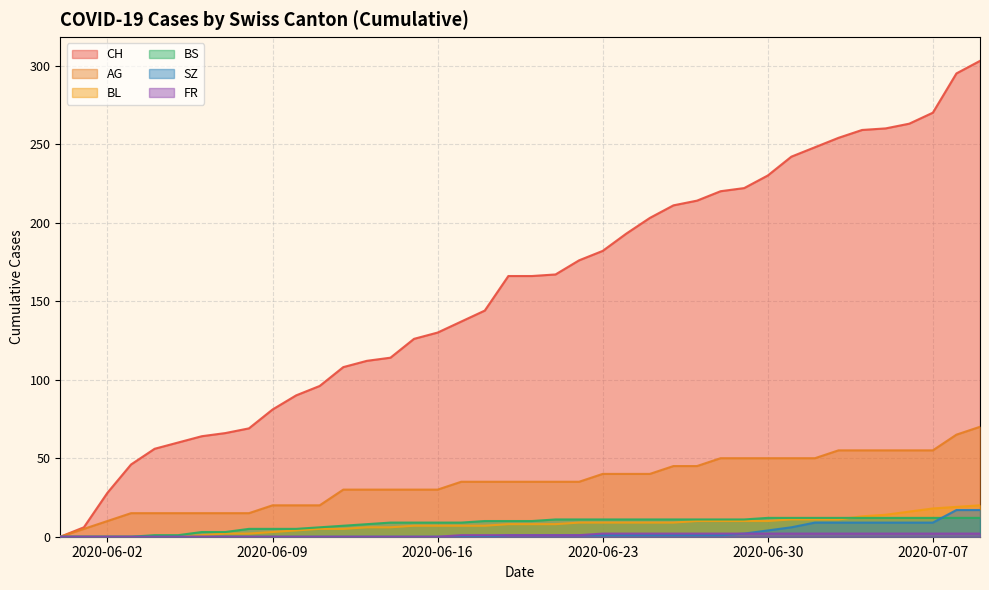

Where is FR nearest to the value 1?

2020-06-17